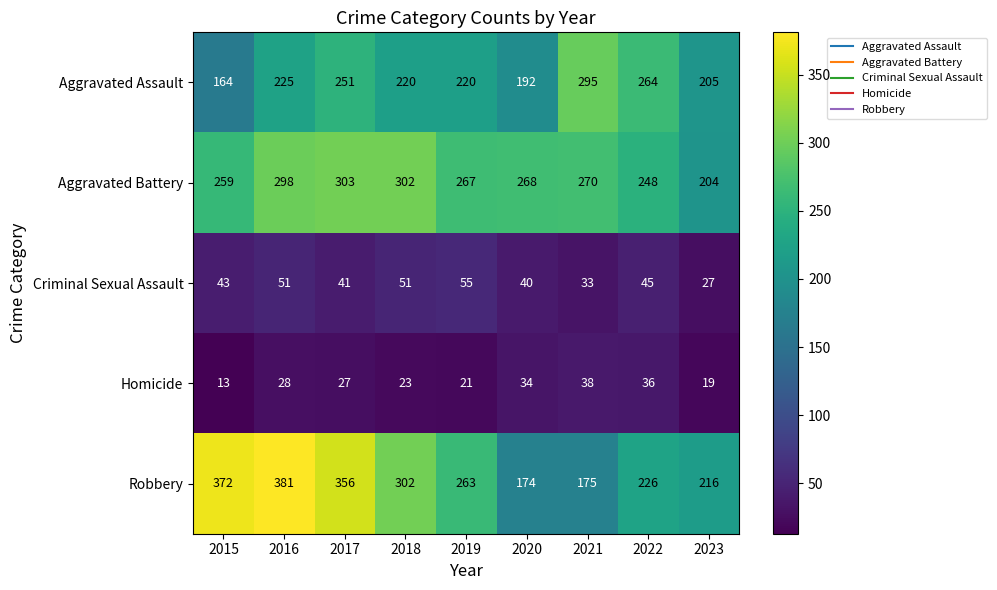

The Aggravated Assault series shows 351 at 2017. True or false?

False